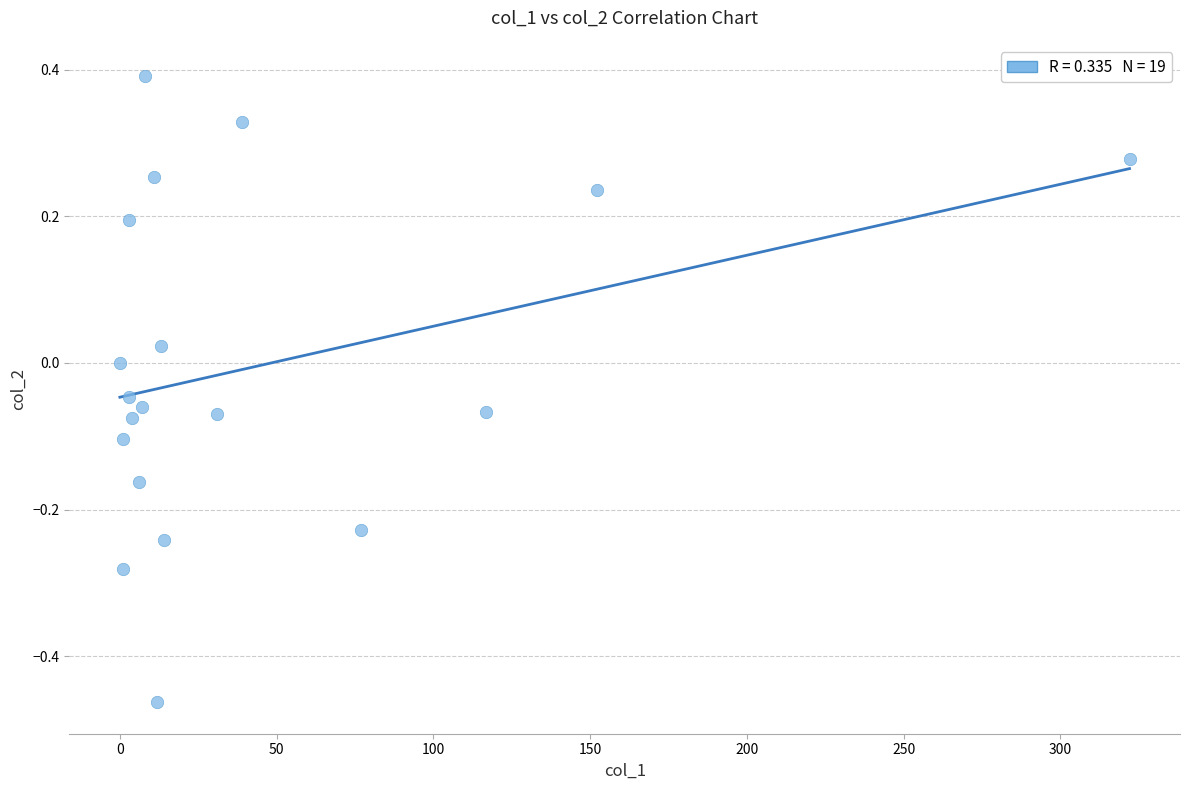

What is the range of Y values (max minus min)?

0.9